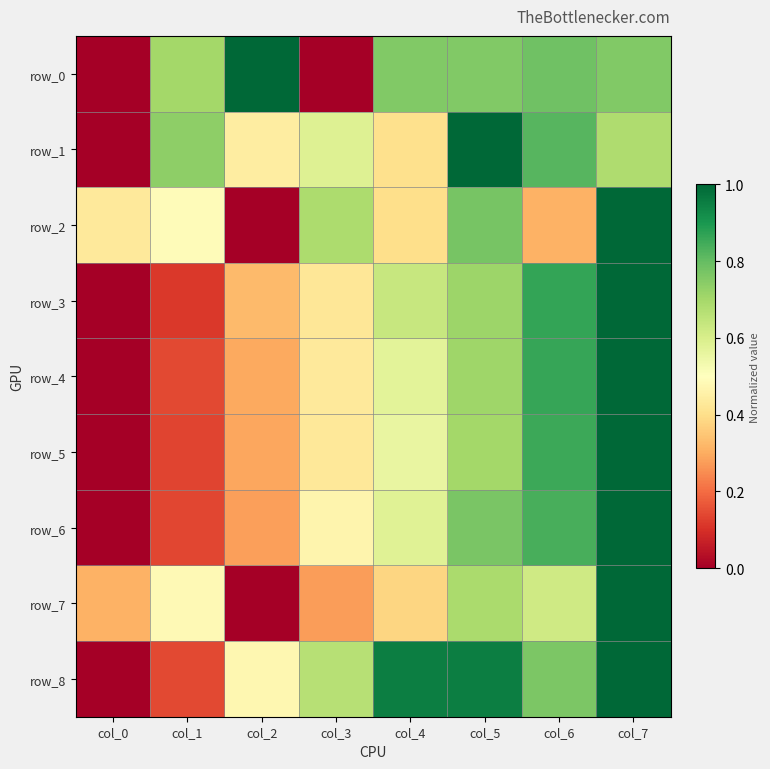

At how many categories does at least one series exceed 0?

8